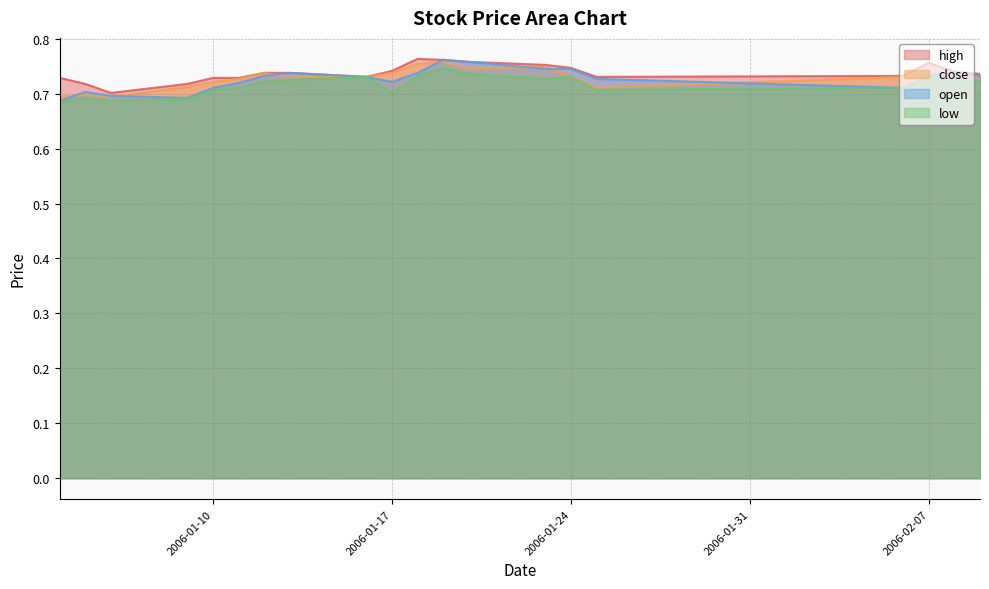

Where is the first local minimum for open?

2006-01-09